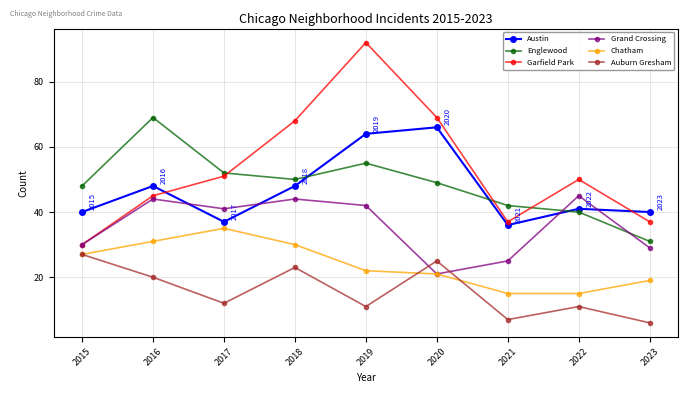

Which category has the highest value across all series?

2019